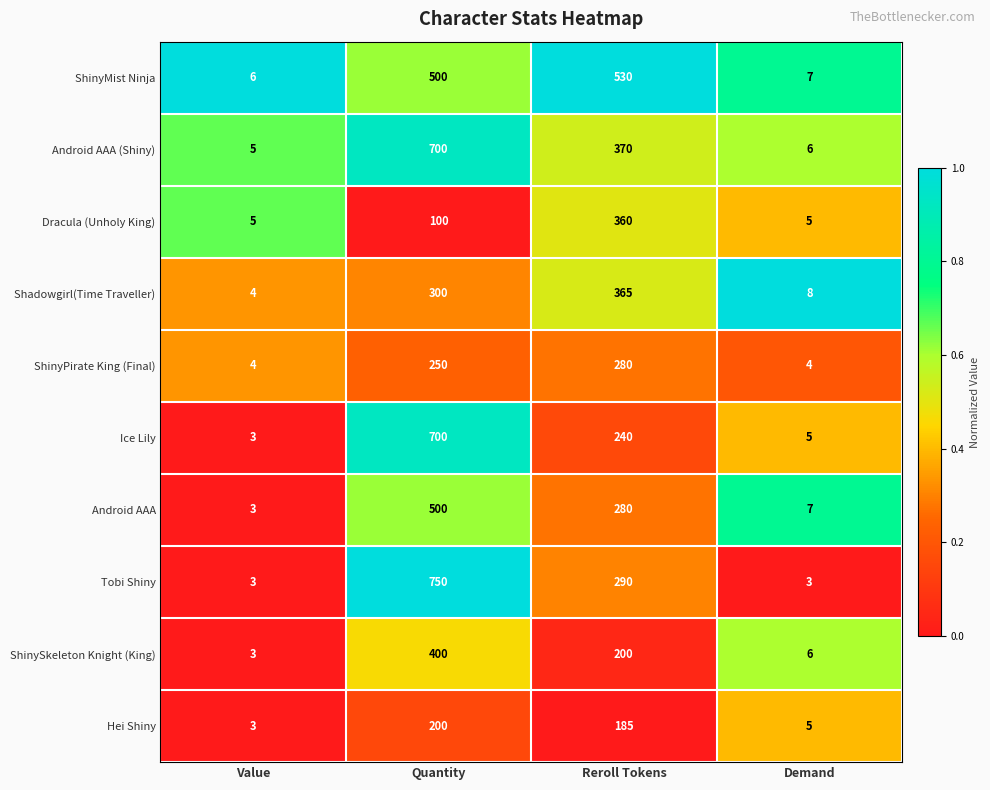

What is the greatest value displayed?

750